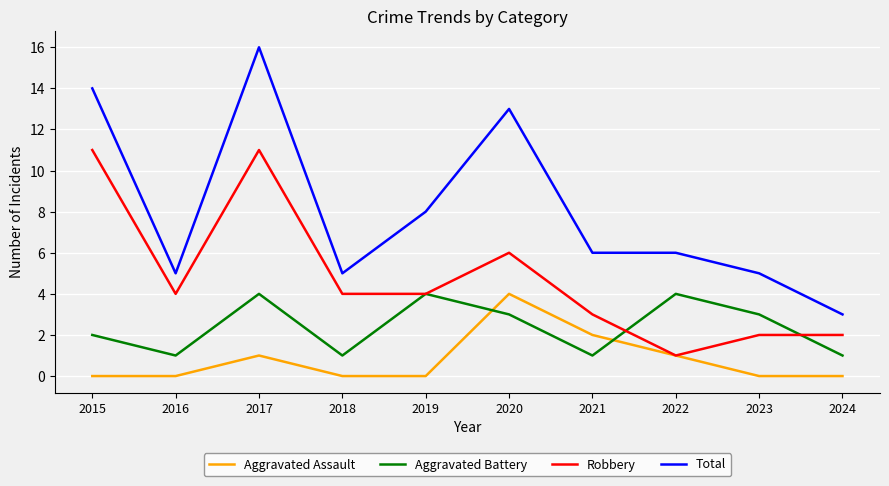

Which series changed the most between 2019 and 2020?

Total